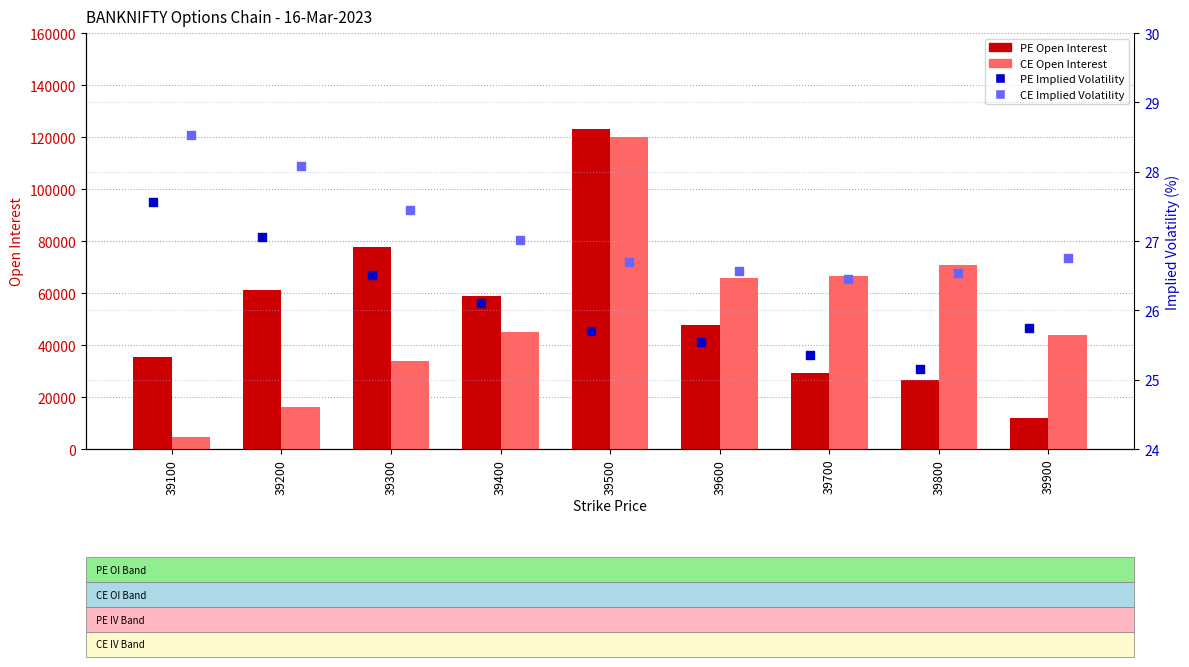

Which series has the widest spread of Y values?

CE.openInterest